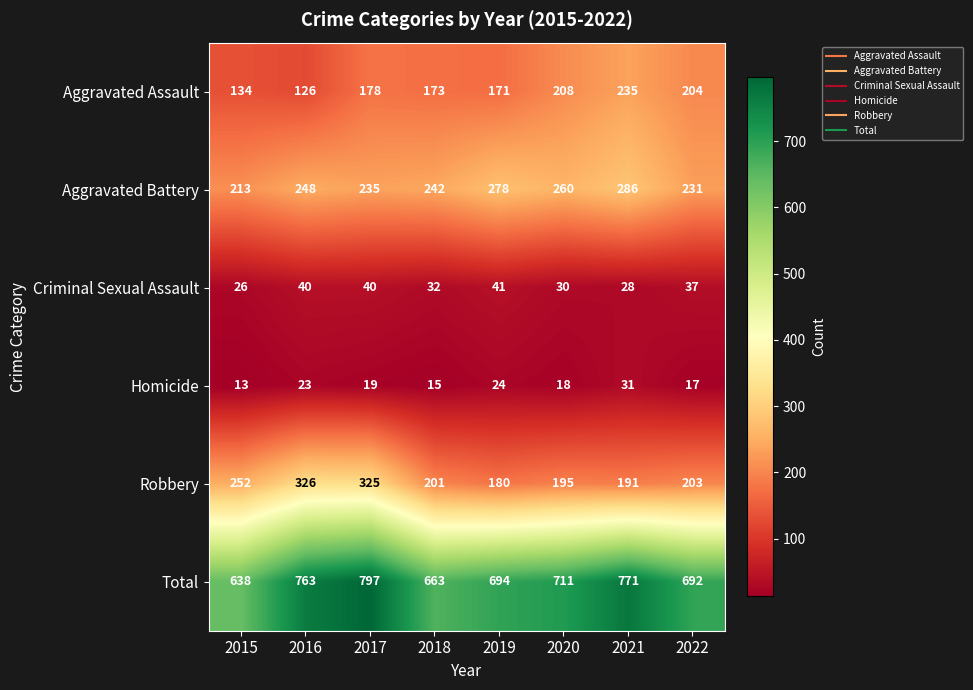

At which category is the sum across all series the highest?

2017